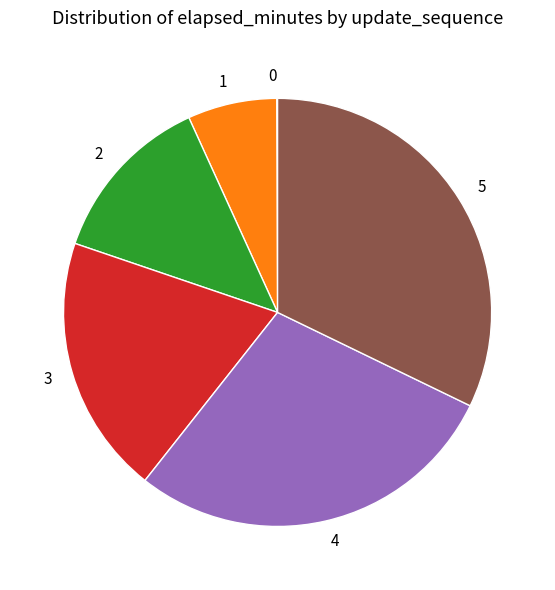

Does any single category account for the majority?

No